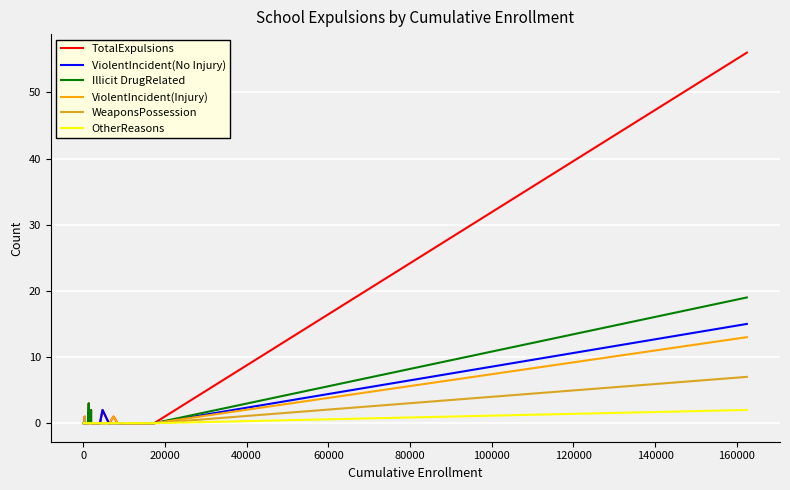

Which series has the largest range (max minus min)?

TotalExpulsions